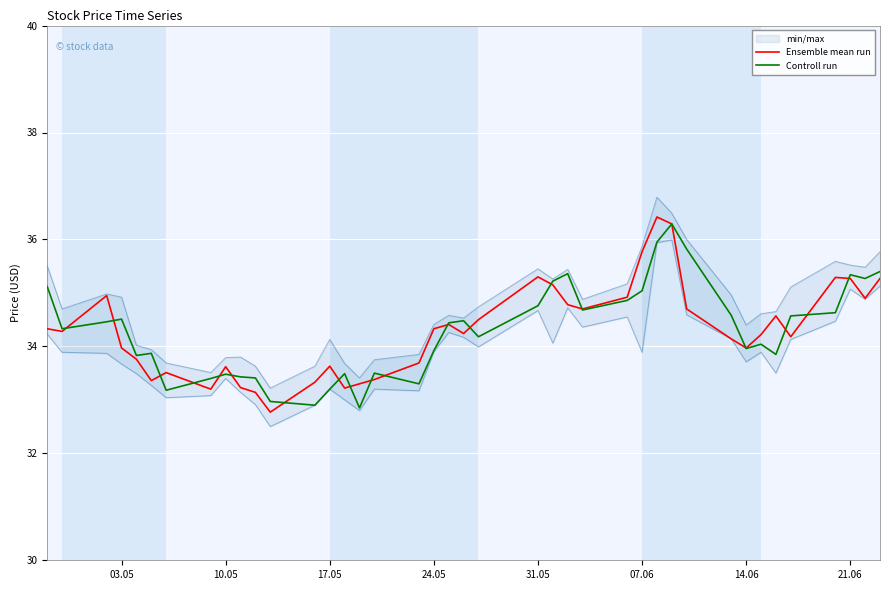

What is the value of the Controll run point at the 38th from the left?

35.3